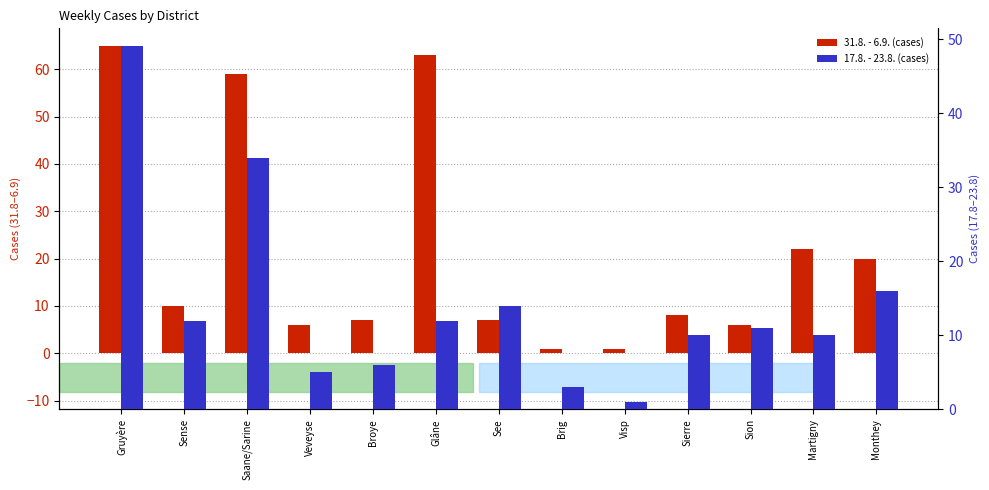

True or false: 31.8. - 6.9. (cases) has a value of 1 at Visp.

True